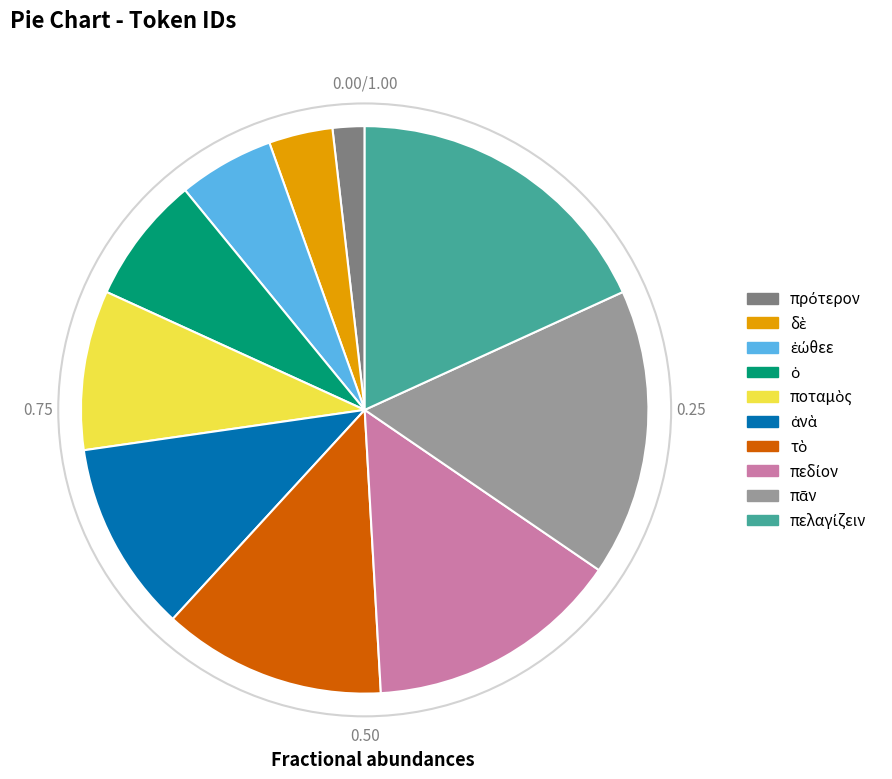

Does any single category account for the majority?

No